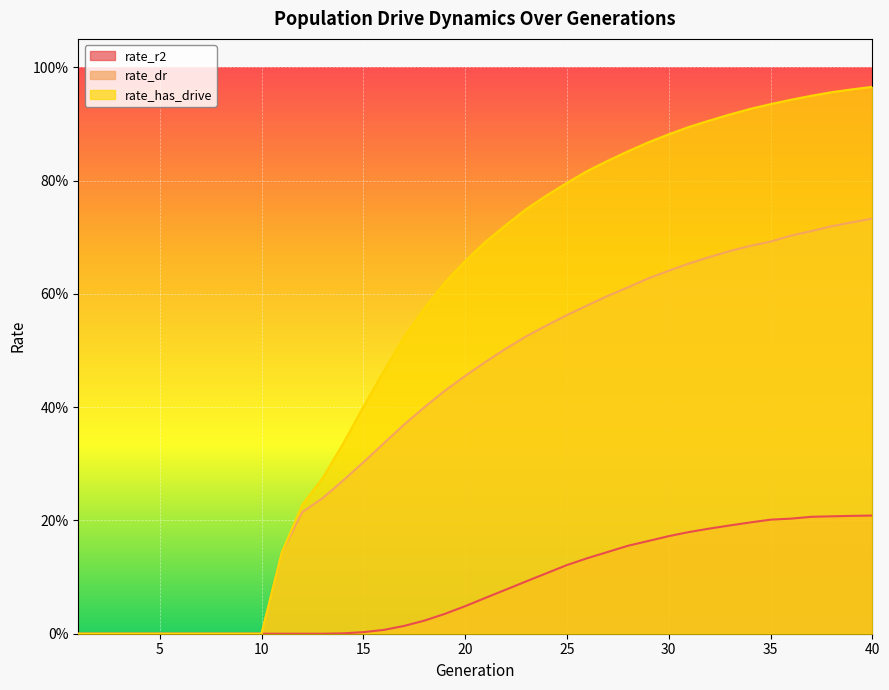

What is the spread (max minus min) of values at 13?

0.3